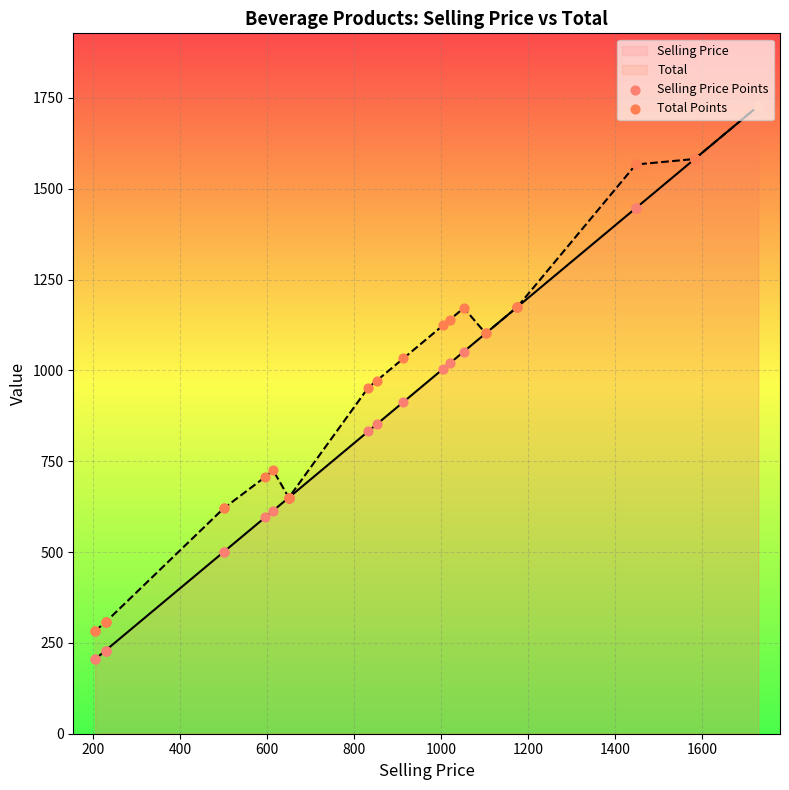

Which series has the widest spread of Y values?

Selling Price Points